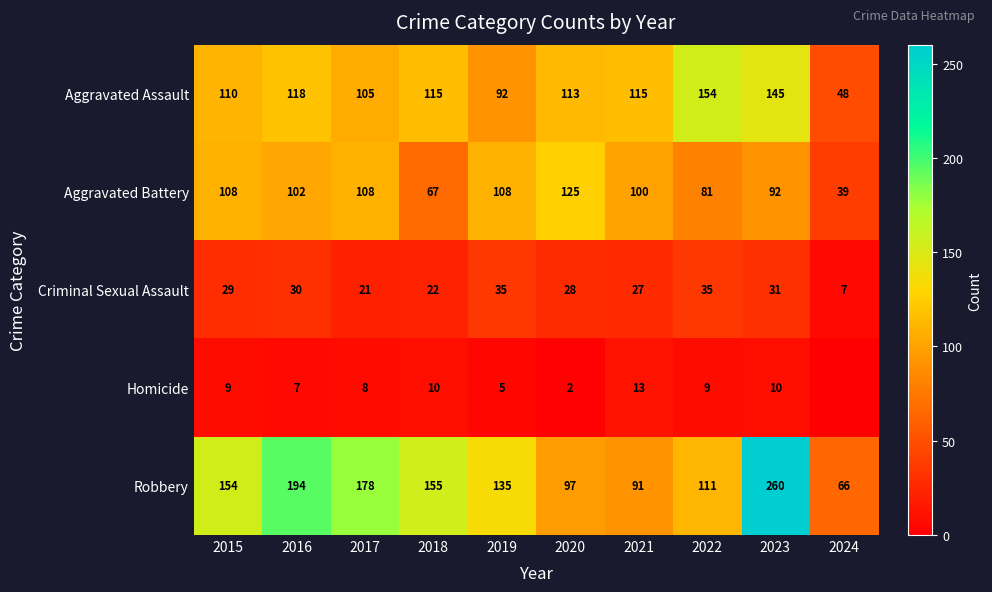

What is the sum of all Aggravated Assault values?

1115